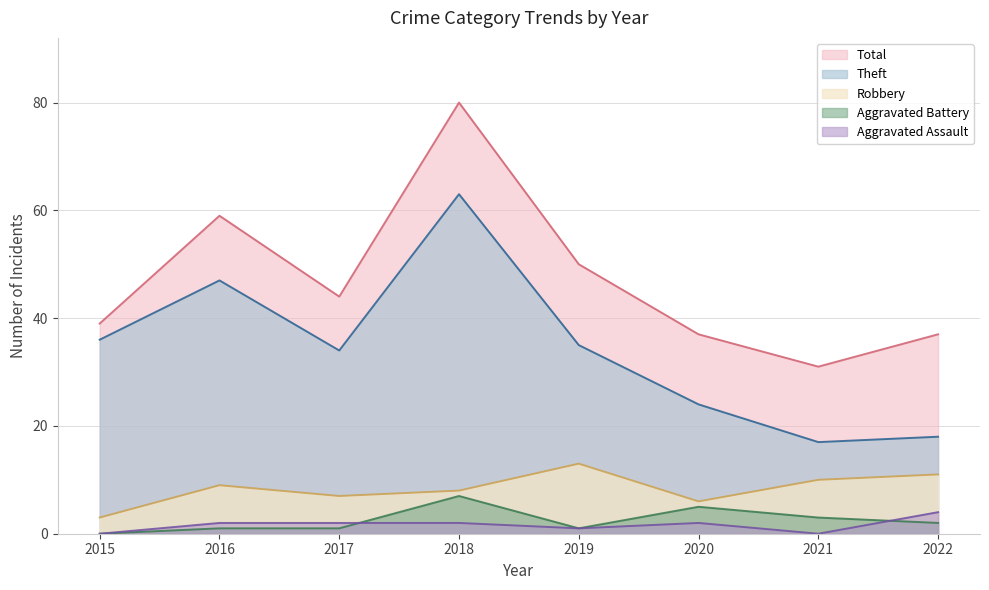

Which series has the widest spread of values?

Total